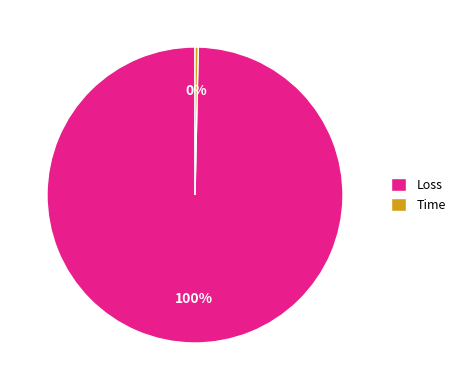

What is the smallest slice in the pie chart?

Time